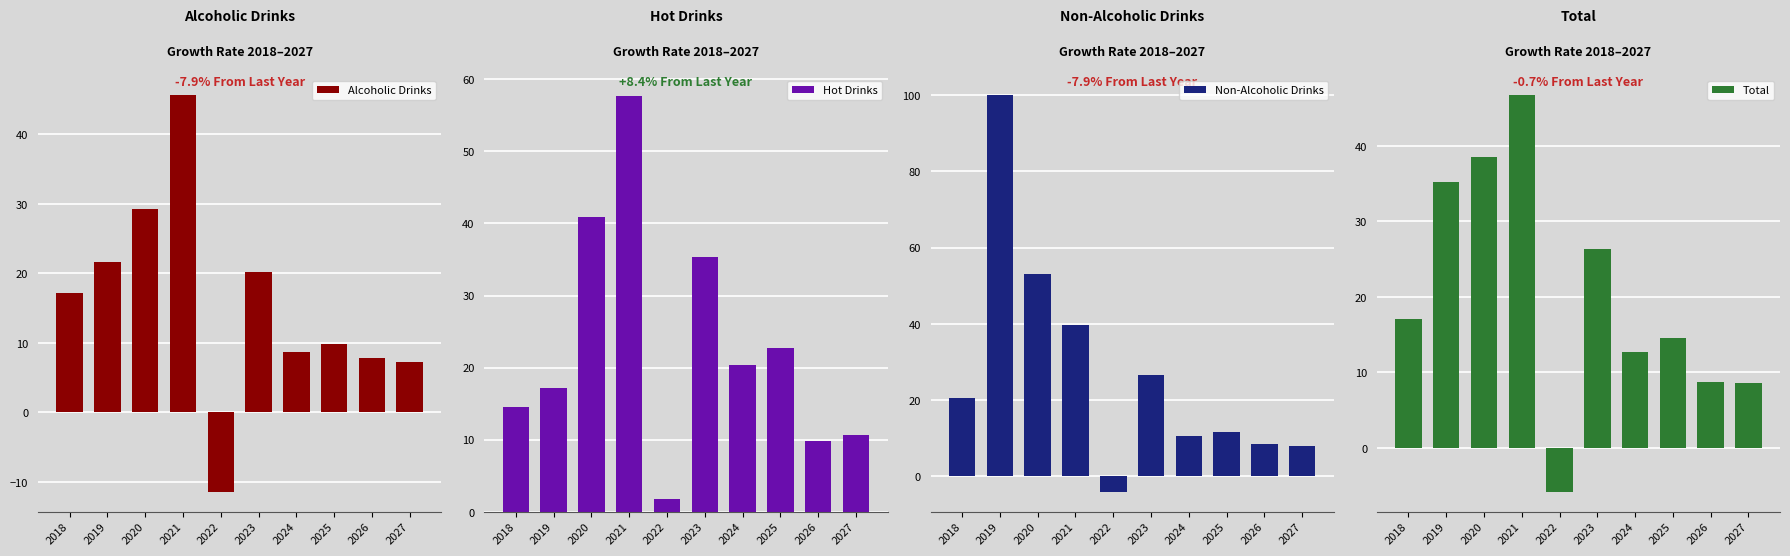

At which label does Alcoholic Drinks reach its peak?

2021